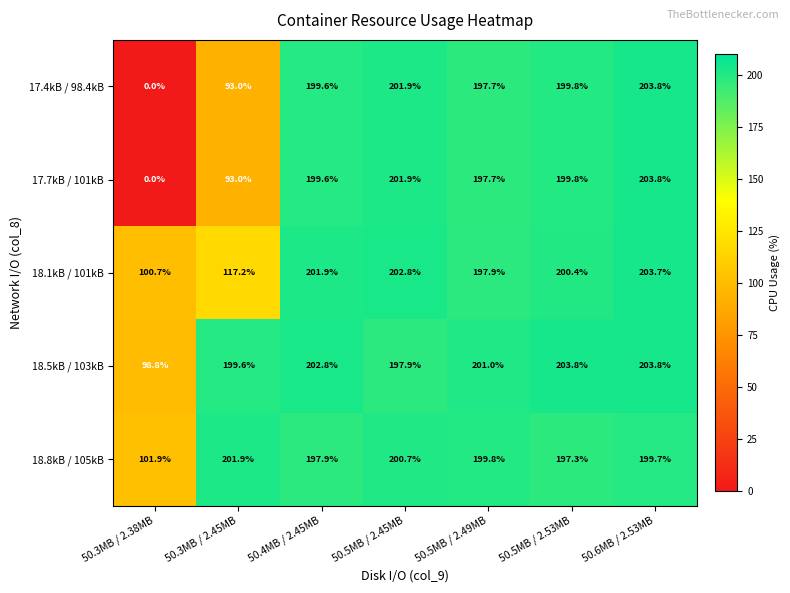

What is the difference between the maximum and minimum values in the 17.4kB / 98.4kB series?

203.8